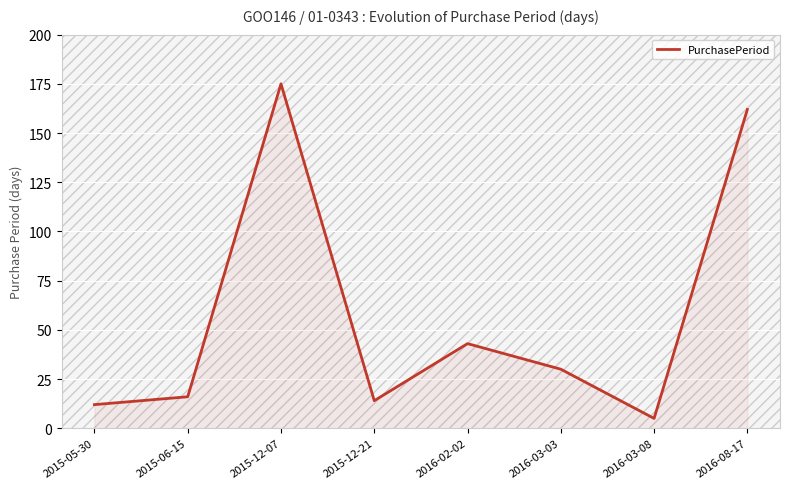

Count the number of data series in this chart.

1